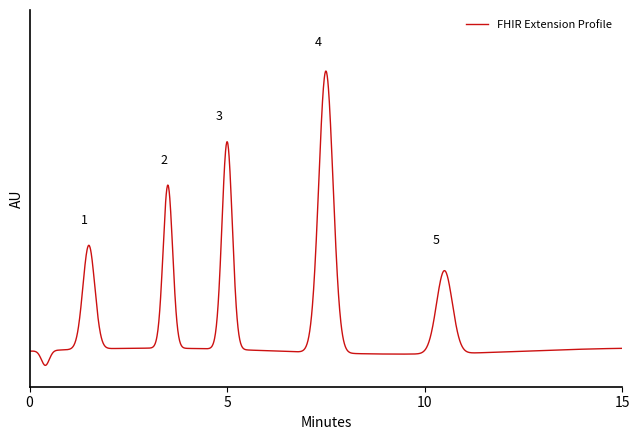

Does the chart have visible grid lines?

No